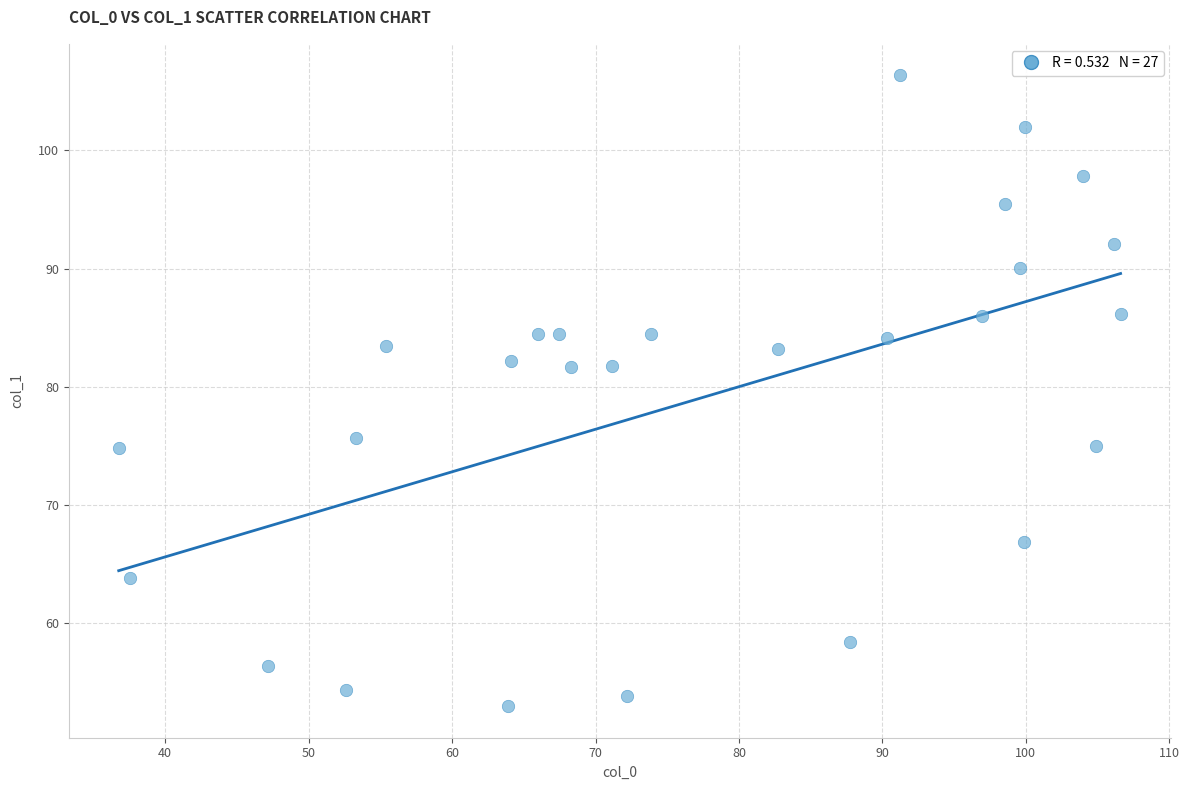

What is the range of X values (max minus min)?

69.8